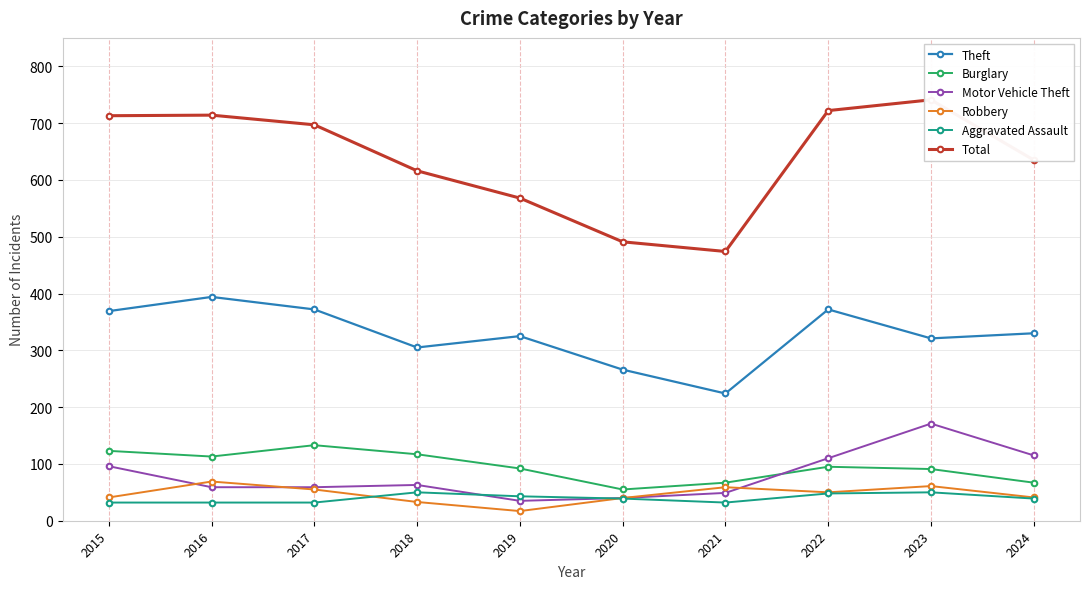

Which category has the highest value in the Total series?

2023